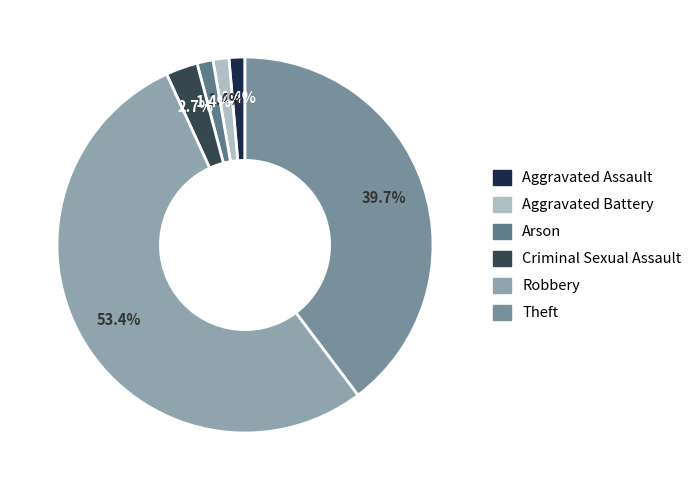

Is Arson the majority of the pie?

No